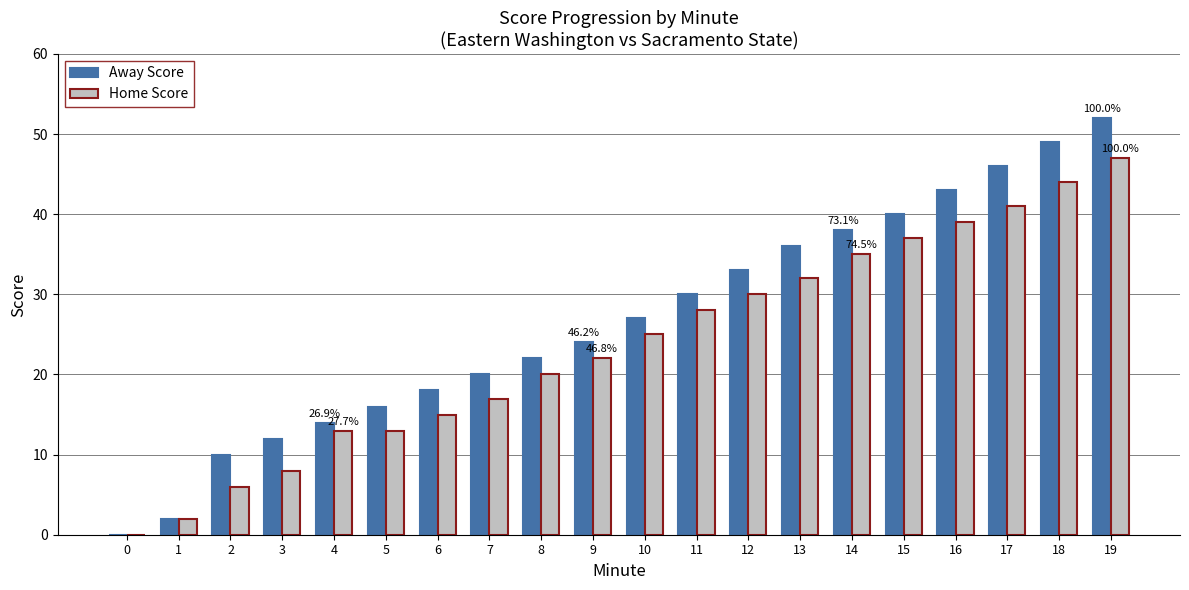

Reading left to right, extract all data points from this chart.

Away Score: 0=0	1=2	2=10	3=12	4=14	5=16	6=18	7=20	8=22	9=24	10=27	11=30	12=33	13=36	14=38	15=40	16=43	17=46	18=49	19=52
Home Score: 0=0	1=2	2=6	3=8	4=13	5=13	6=15	7=17	8=20	9=22	10=25	11=28	12=30	13=32	14=35	15=37	16=39	17=41	18=44	19=47